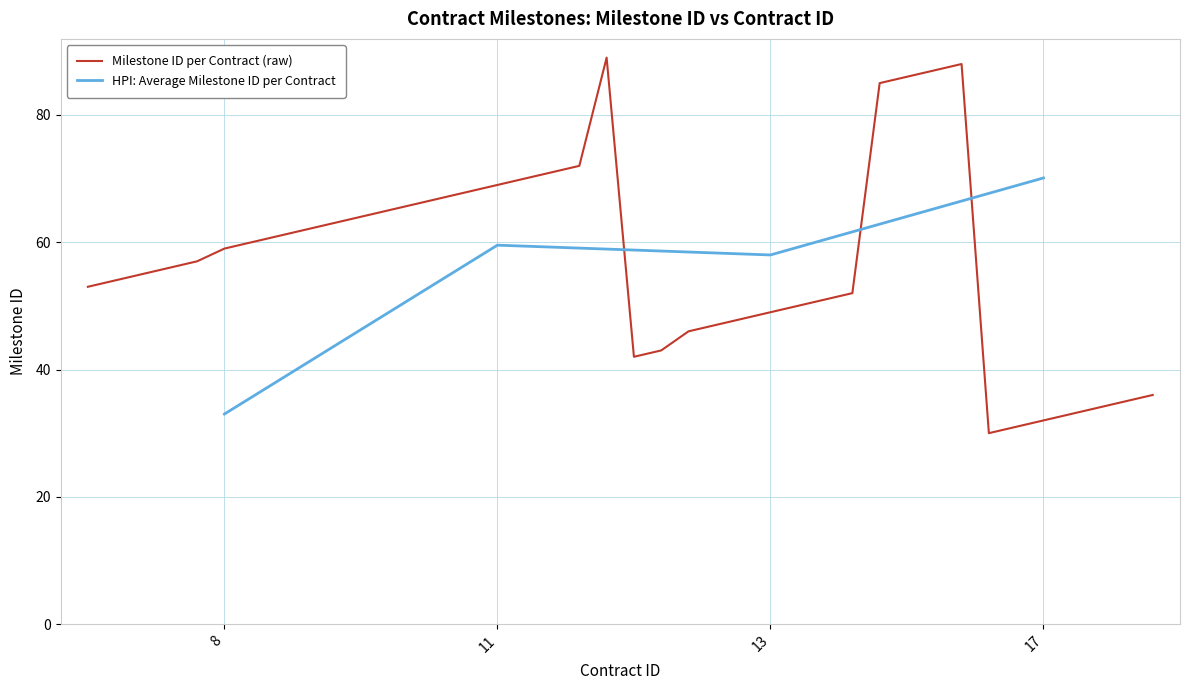

Is this an area chart (filled region under the line)?

No